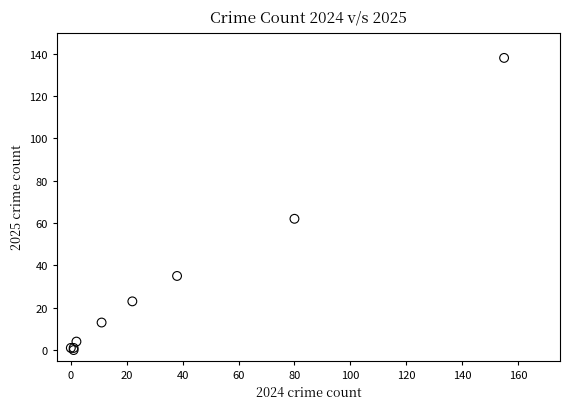

What Y value in the scatter plot is closest to 69?

62